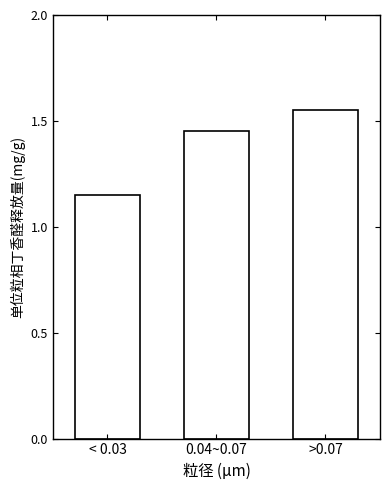

What is the label of the 1st bar from the left?

< 0.03